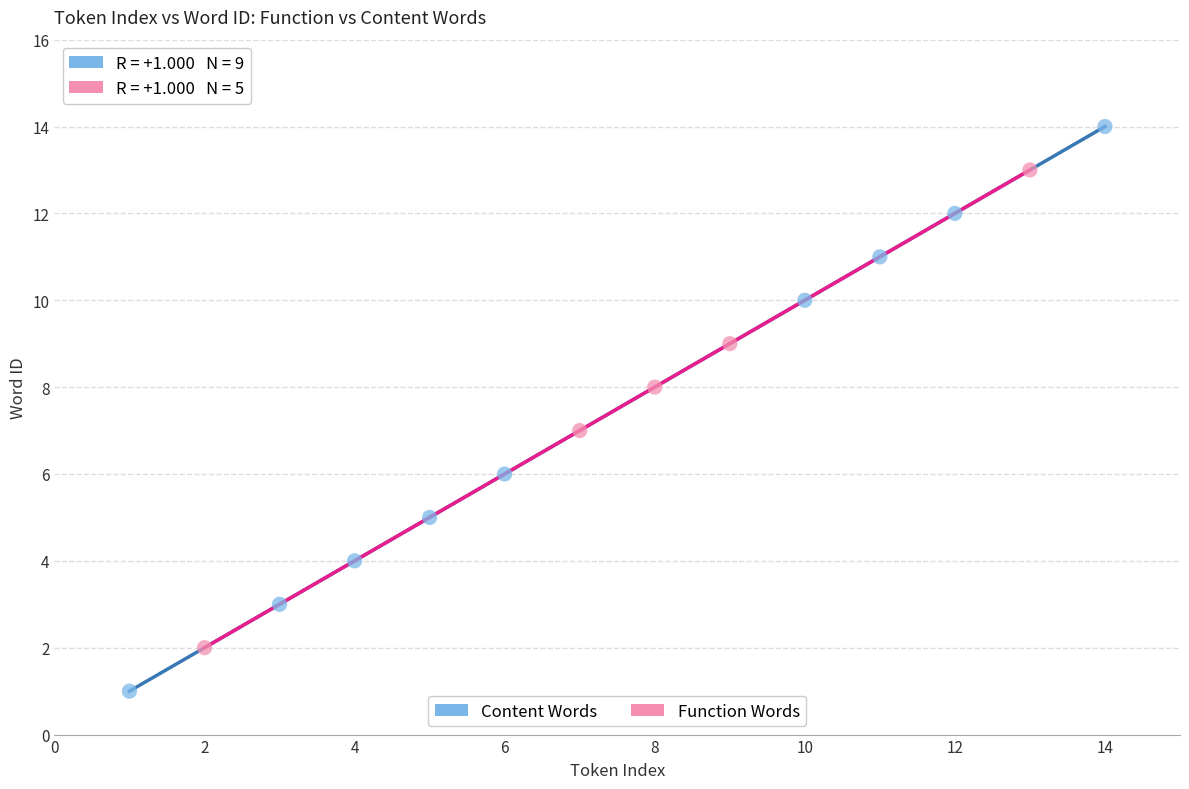

Which series reaches the minimum Y coordinate?

Content Words